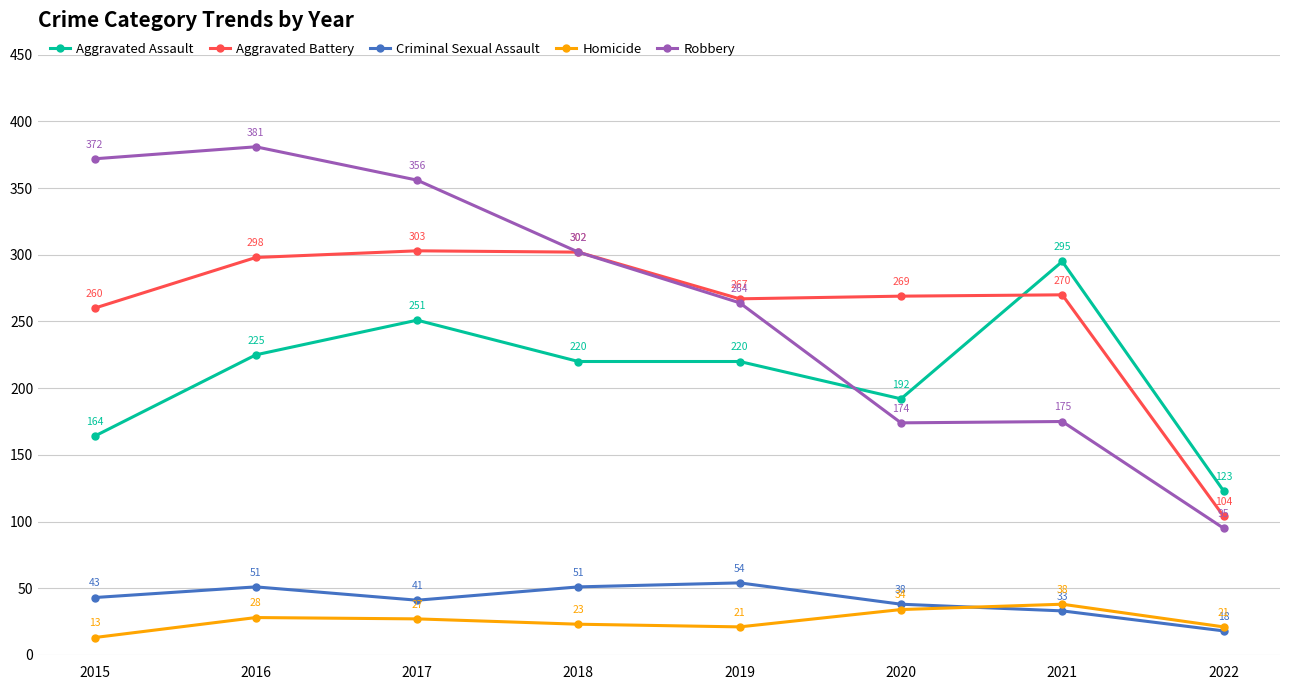

How many times do Robbery and Aggravated Assault cross each other?

1